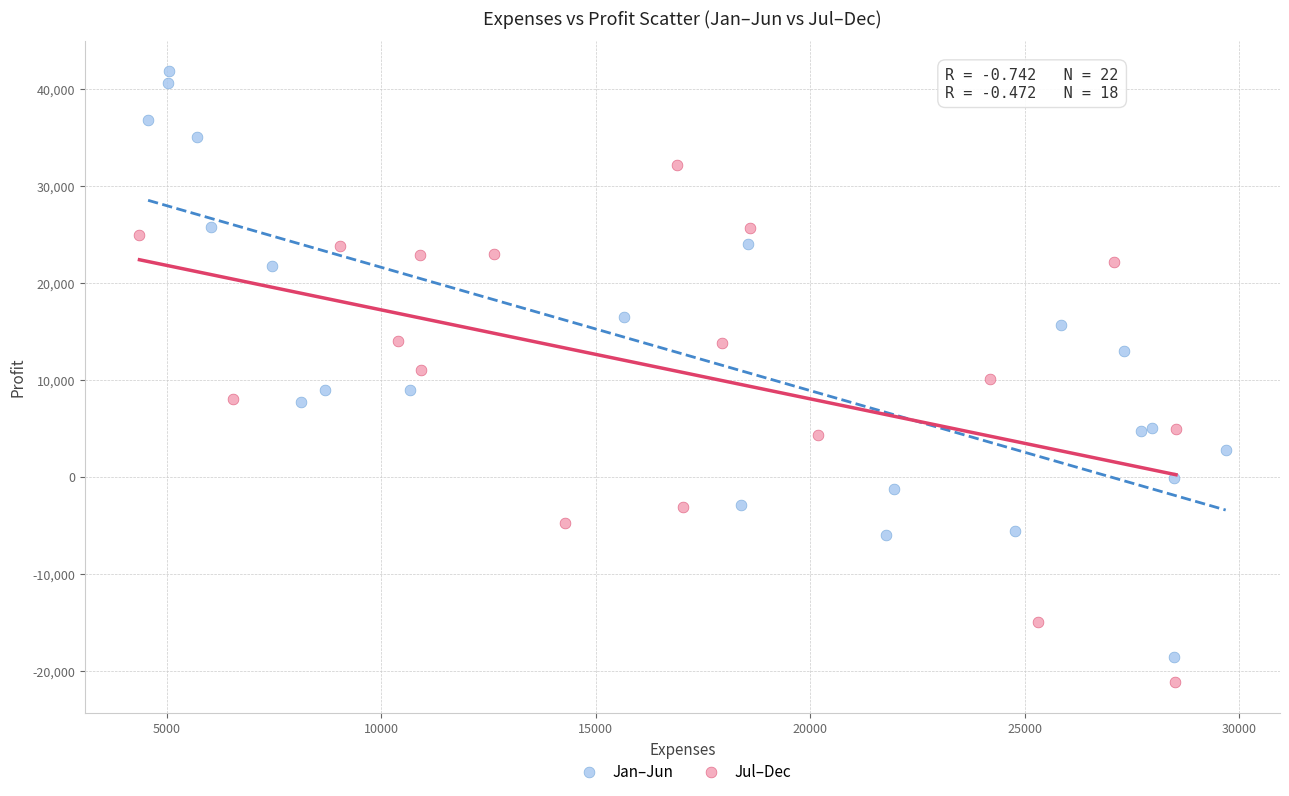

Which series reaches the maximum Y coordinate?

Jan–Jun